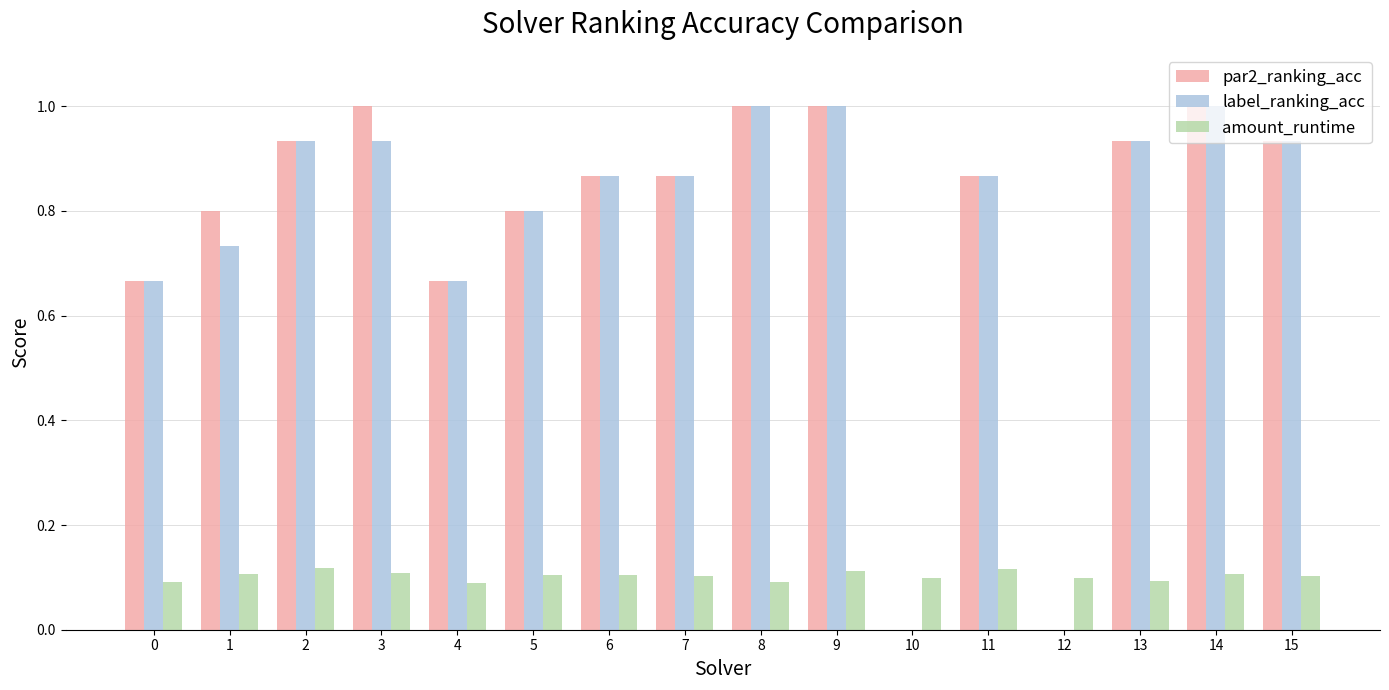

Is the value of par2_ranking_acc at 9 greater than the value of amount_runtime at 2?

Yes